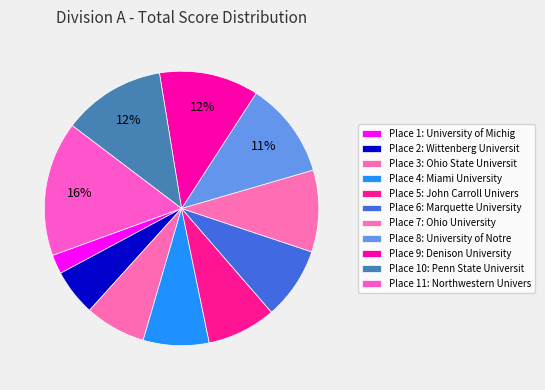

Count the number of slices in the pie.

11